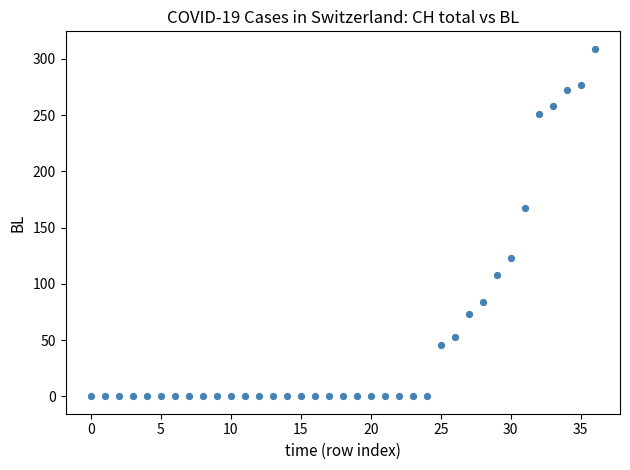

What Y value in the scatter plot is closest to 154?

167